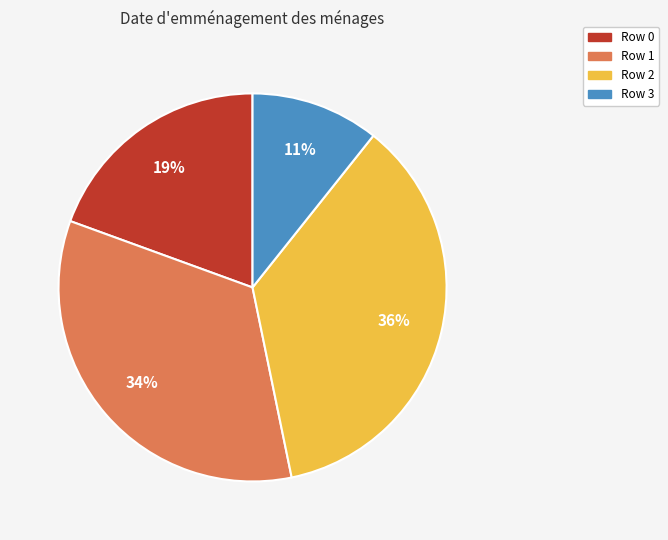

To the nearest percent, what is the average slice percentage?

25%